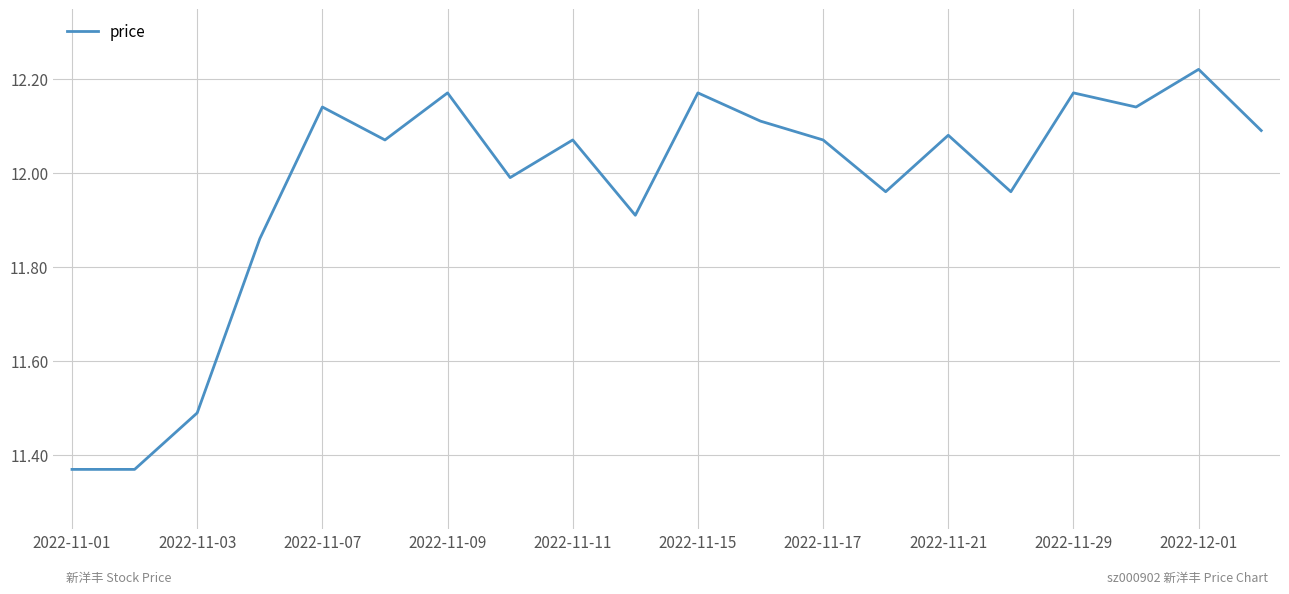

Is this an area chart (filled region under the line)?

No